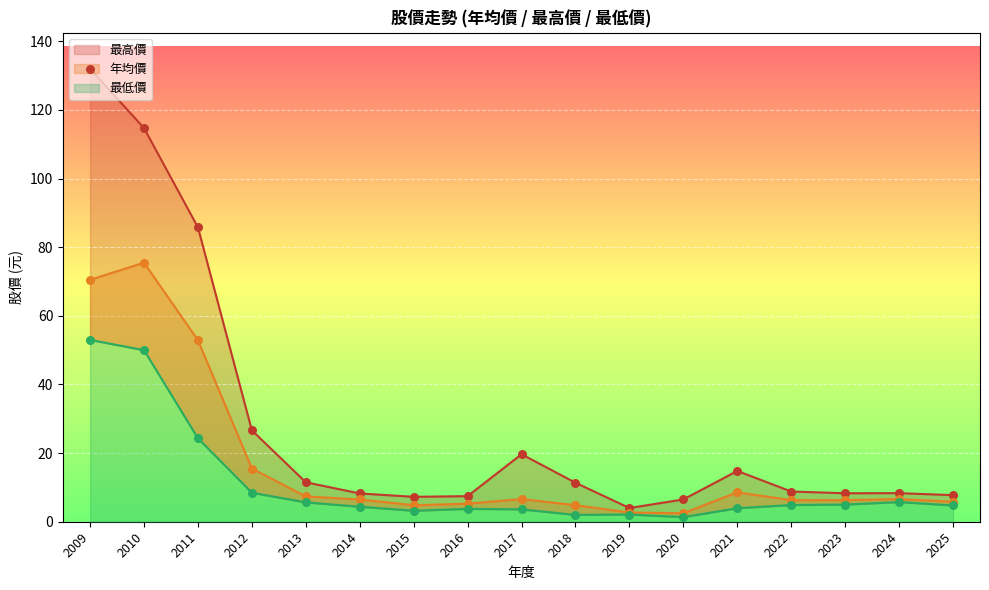

Which series contains the highest Y value?

最高價